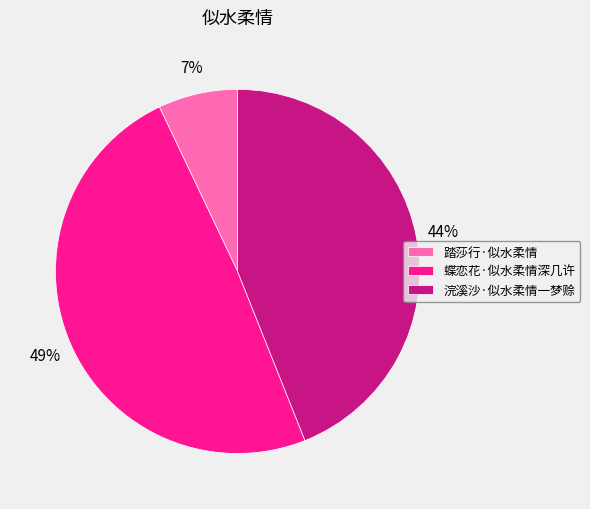

To the nearest percent, what percentage of the pie is 浣溪沙·似水柔情一梦赊?

44%